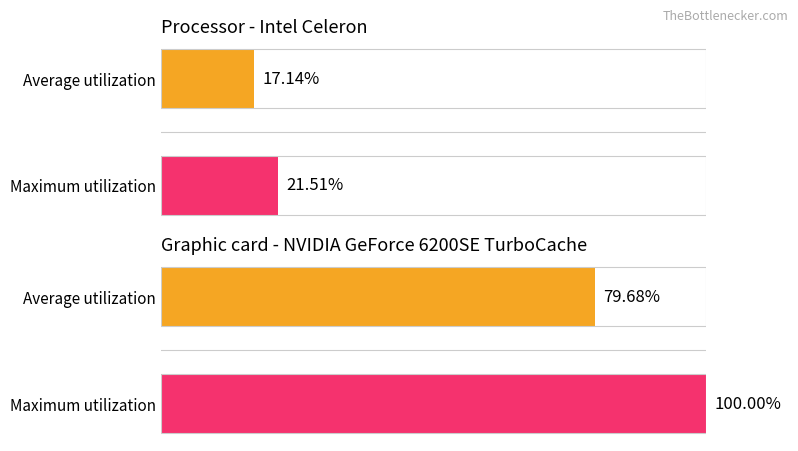

What is the change in value from Average utilization to Maximum utilization?

+20.3